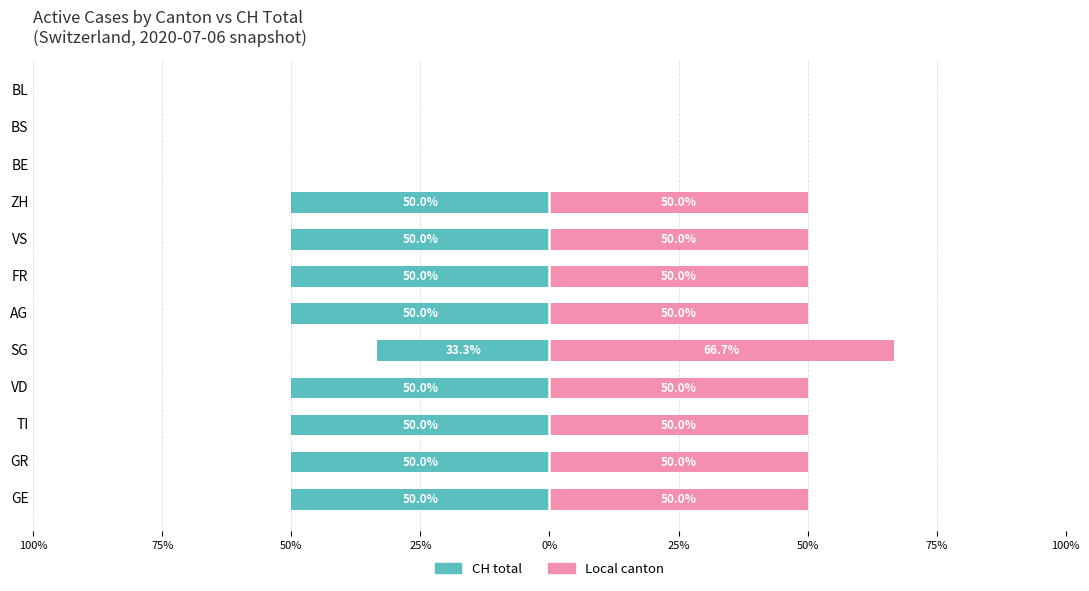

How many values in the CH total series exceed -50?

4